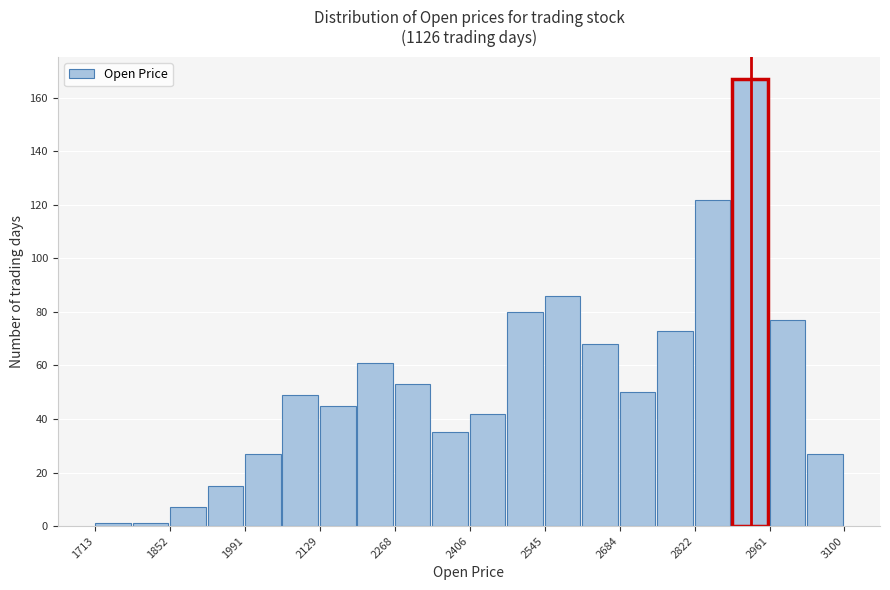

Read against the x-axis, roughly where is the centre of the tallest bar?

2920